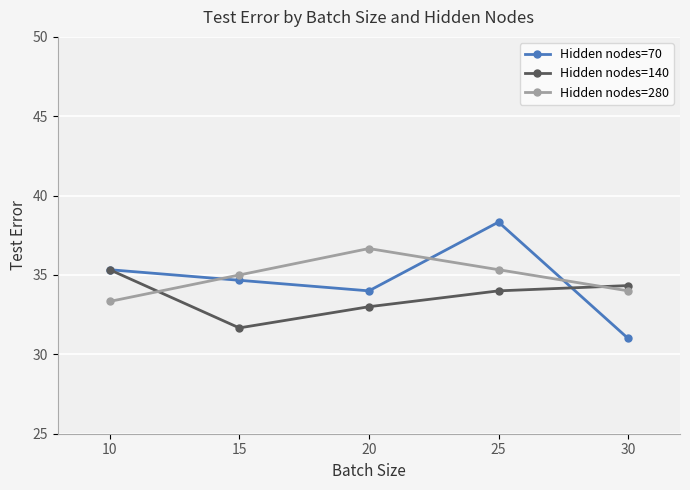

Does the chart have visible grid lines?

Yes